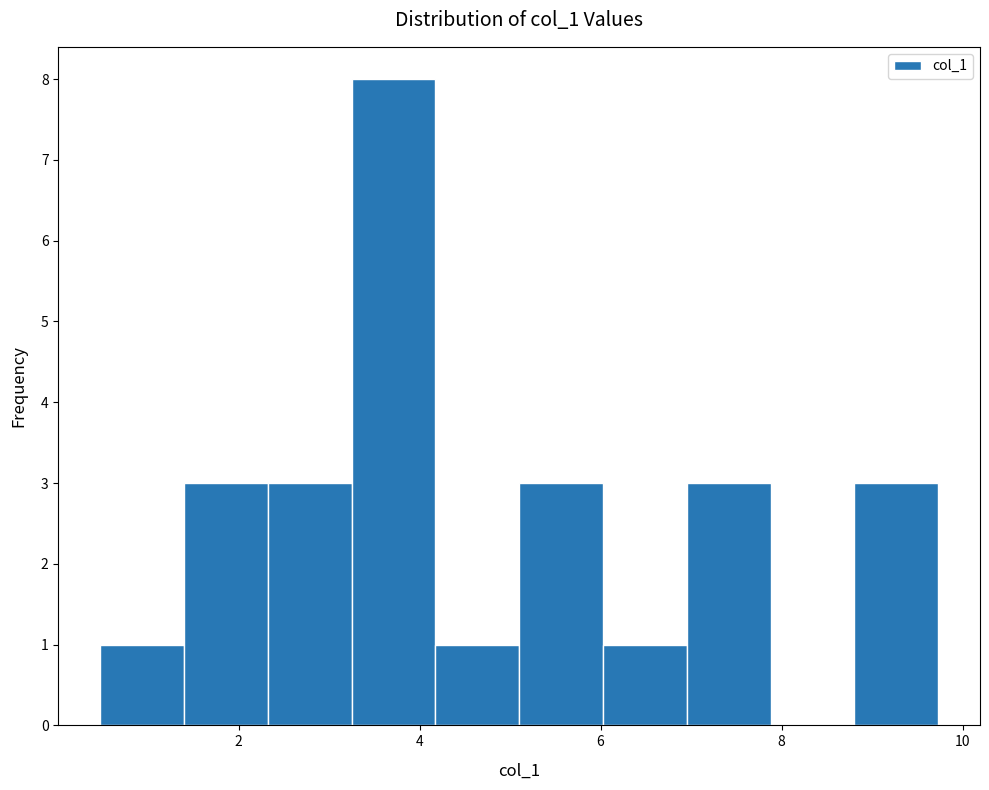

Reading left to right, transcribe this chart: for each bar, give the range it covers on the x-axis and its height. Neither the bar edges nor the heights are printed on the chart, so give them approximately, as read against the axes.

0.4 to 1.4: 1
1.4 to 2.4: 3
2.4 to 3.2: 3
3.2 to 4.2: 8
4.2 to 5.2: 1
5.2 to 6.0: 3
6.0 to 7.0: 1
7.0 to 7.8: 3
7.8 to 8.8: 0
8.8 to 9.8: 3